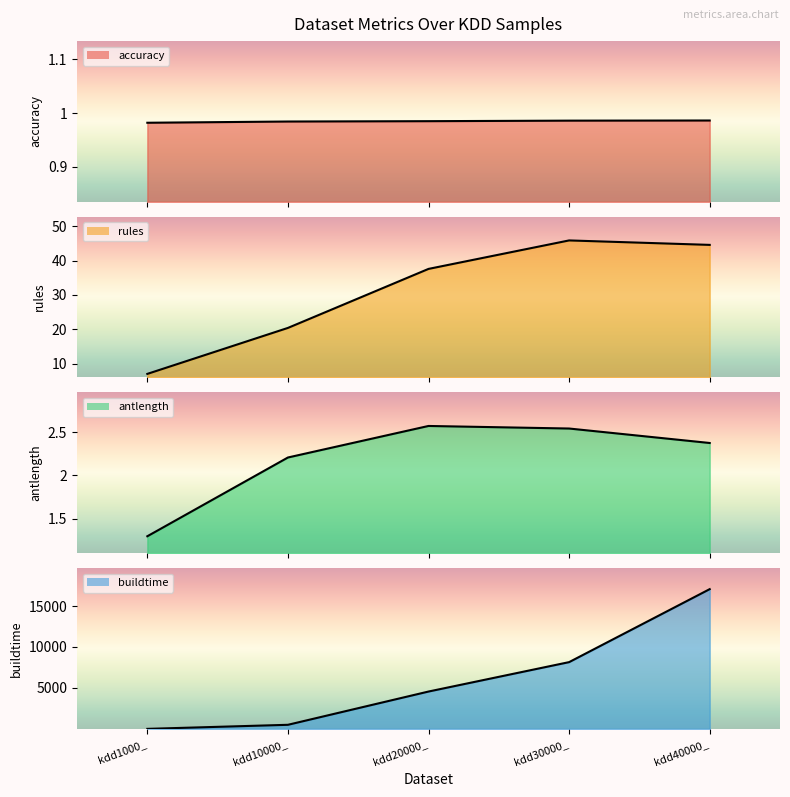

Which series ends up on top after the final intersection of buildtime and antlength?

buildtime